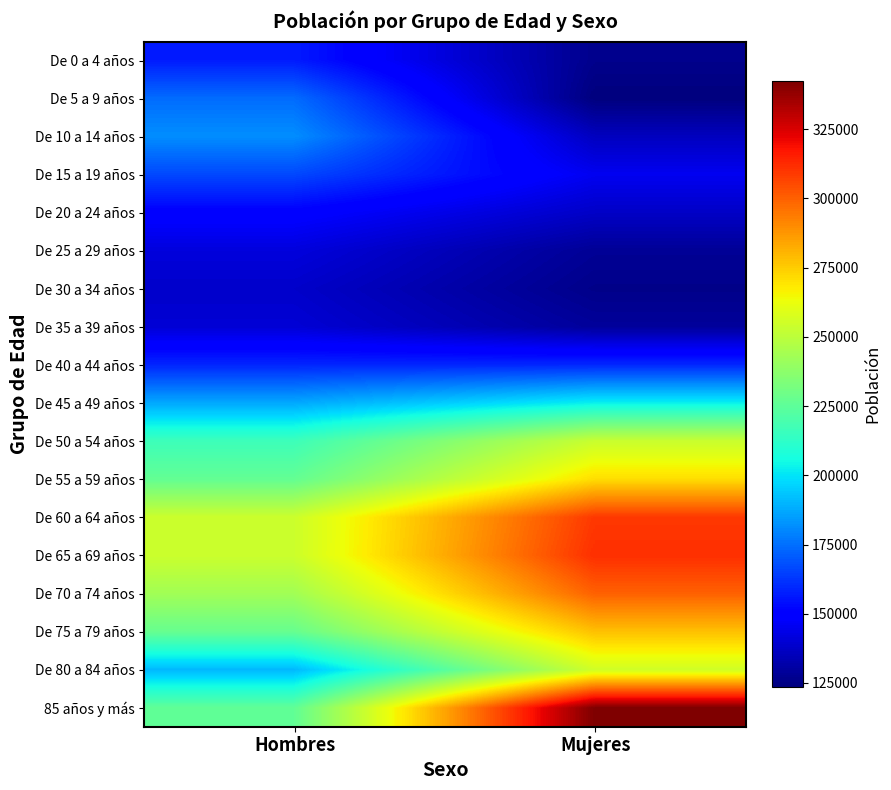

Which series has the largest range (max minus min)?

85 años y más